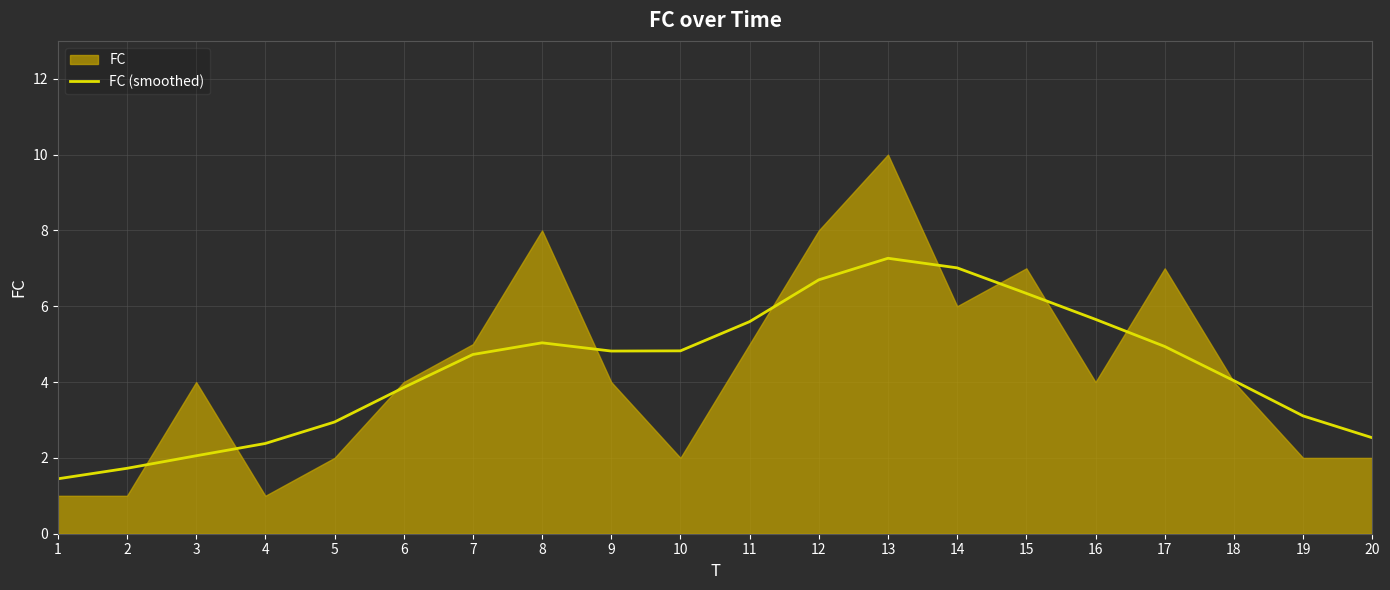

Where is the data nearest to the value 4?

18